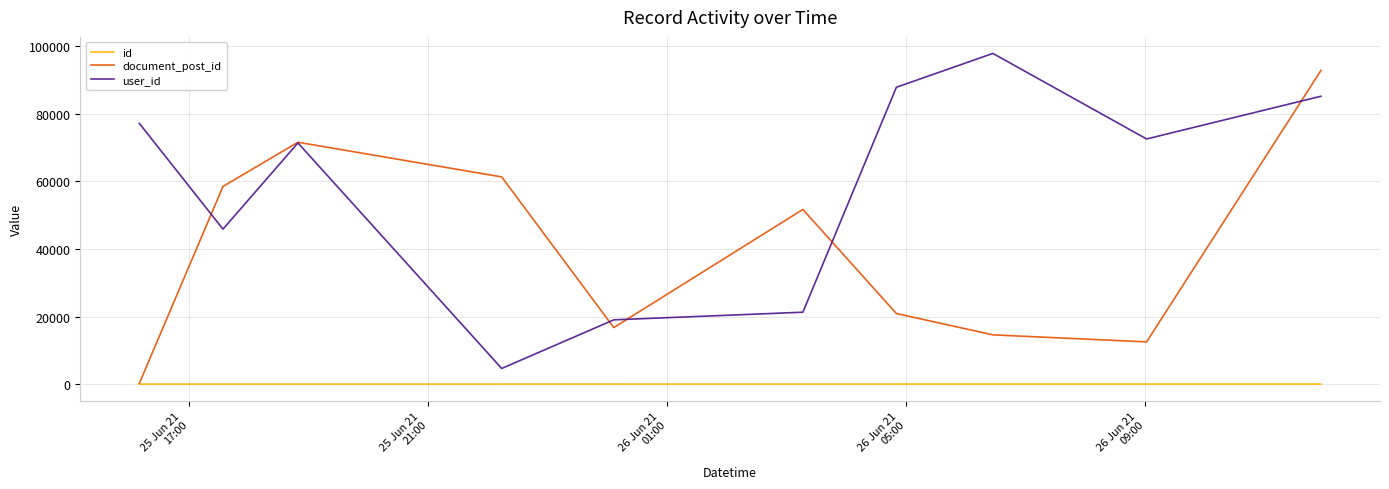

How many id values are between 3 and 8?

6